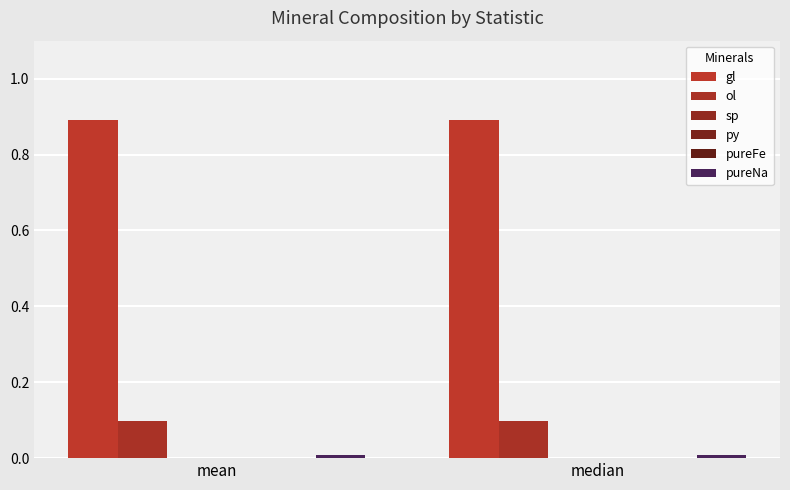

How many categories are shown in the chart?

2